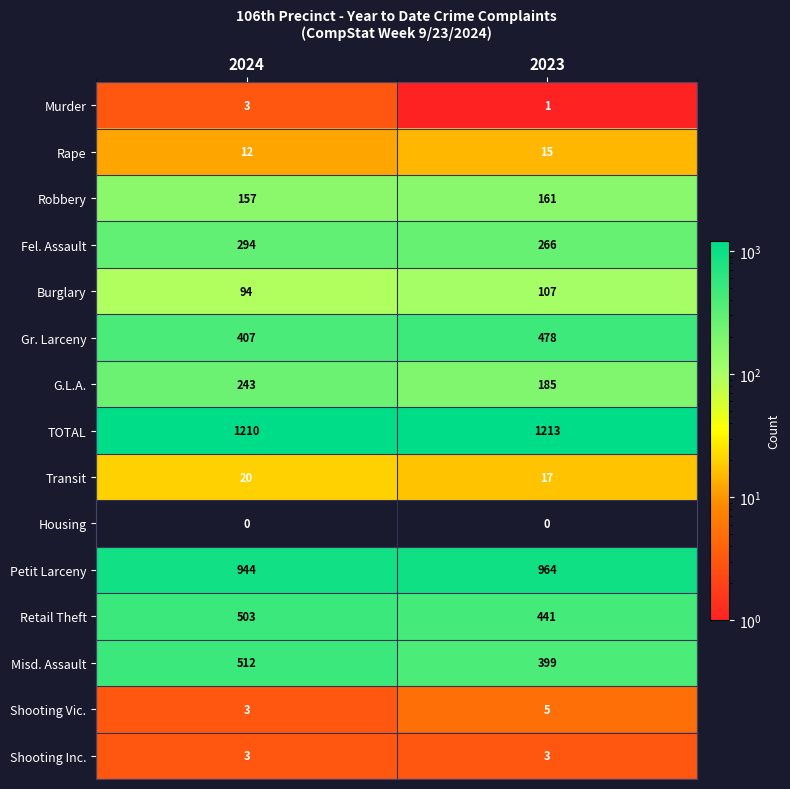

Rank the series at 2023 from lowest to highest value.

Housing, Murder, Shooting Inc., Shooting Vic., Rape, Transit, Burglary, Robbery, G.L.A., Fel. Assault, Misd. Assault, Retail Theft, Gr. Larceny, Petit Larceny, TOTAL